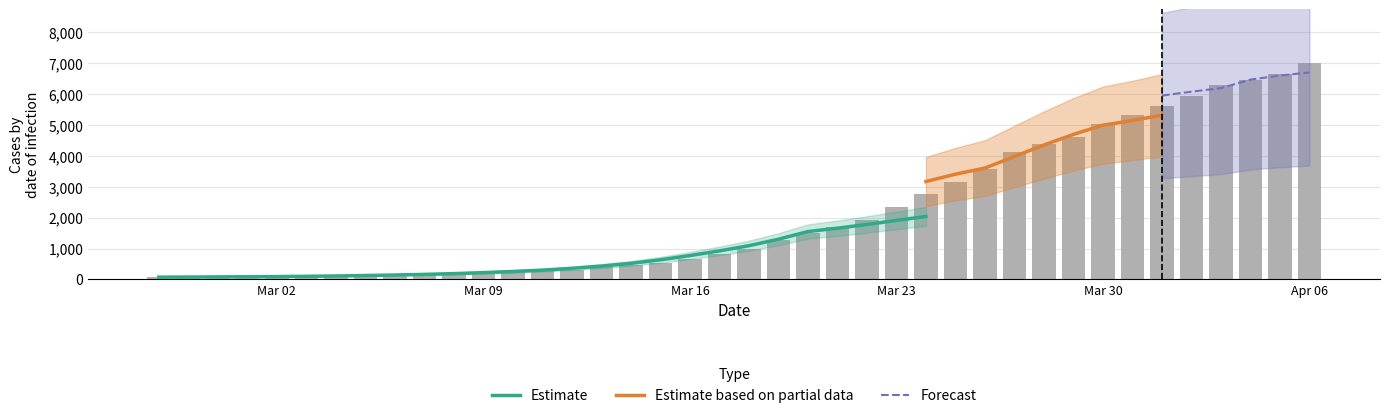

What is the greatest value displayed?

6995